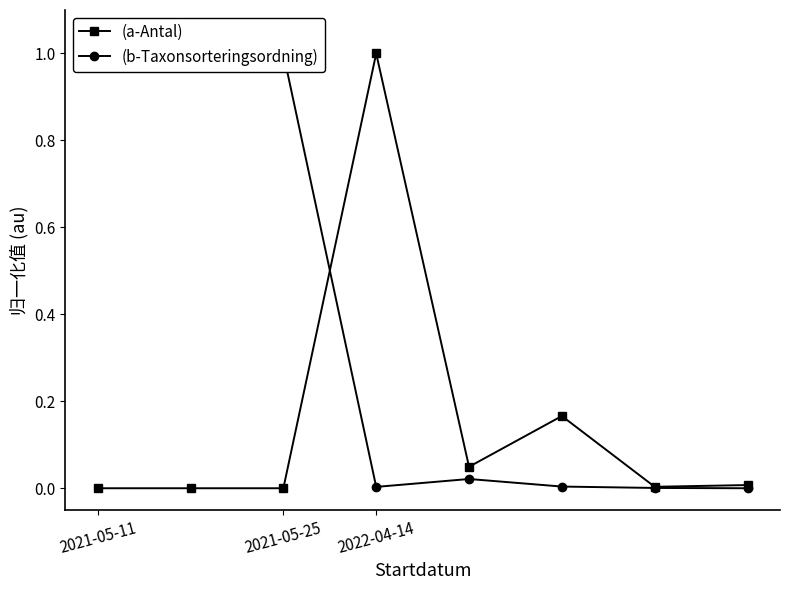

Is it true that (a-Antal) equals 1.0 at 2022-04-14?

True